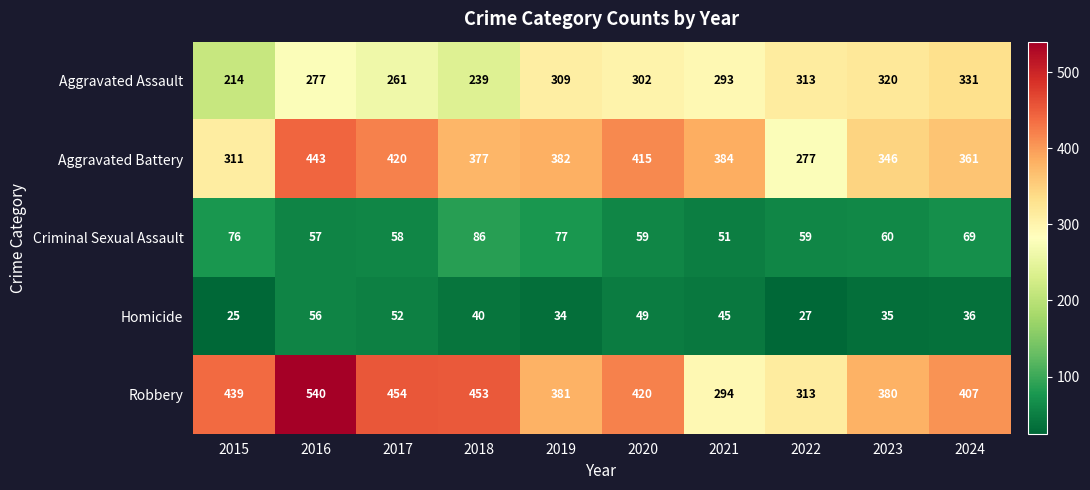

Where does the Homicide series first go above 40?

2016